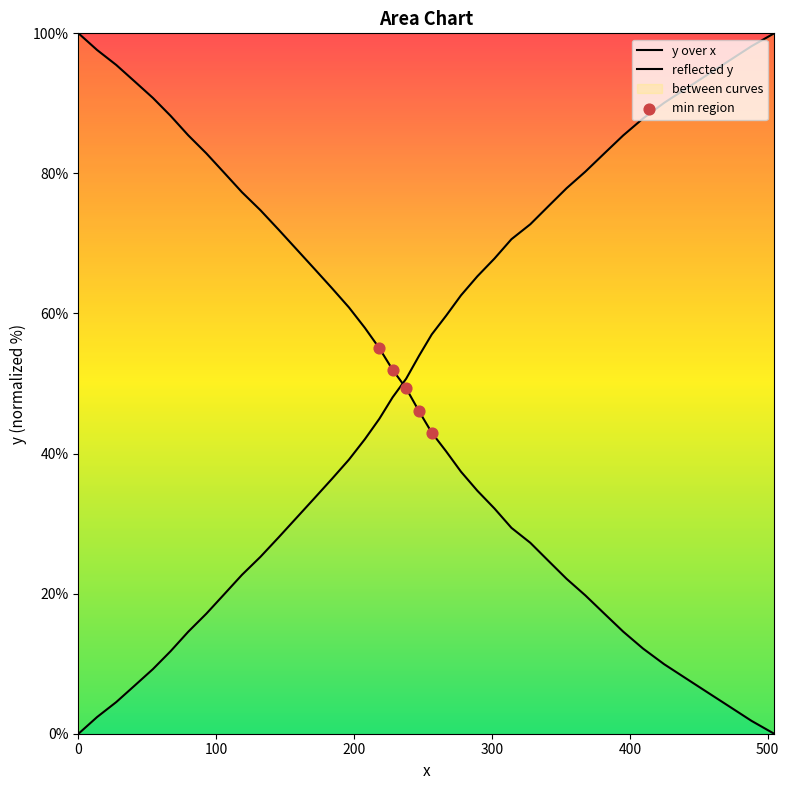

What is the change in value from 354.1 to 367.7?

-2.4